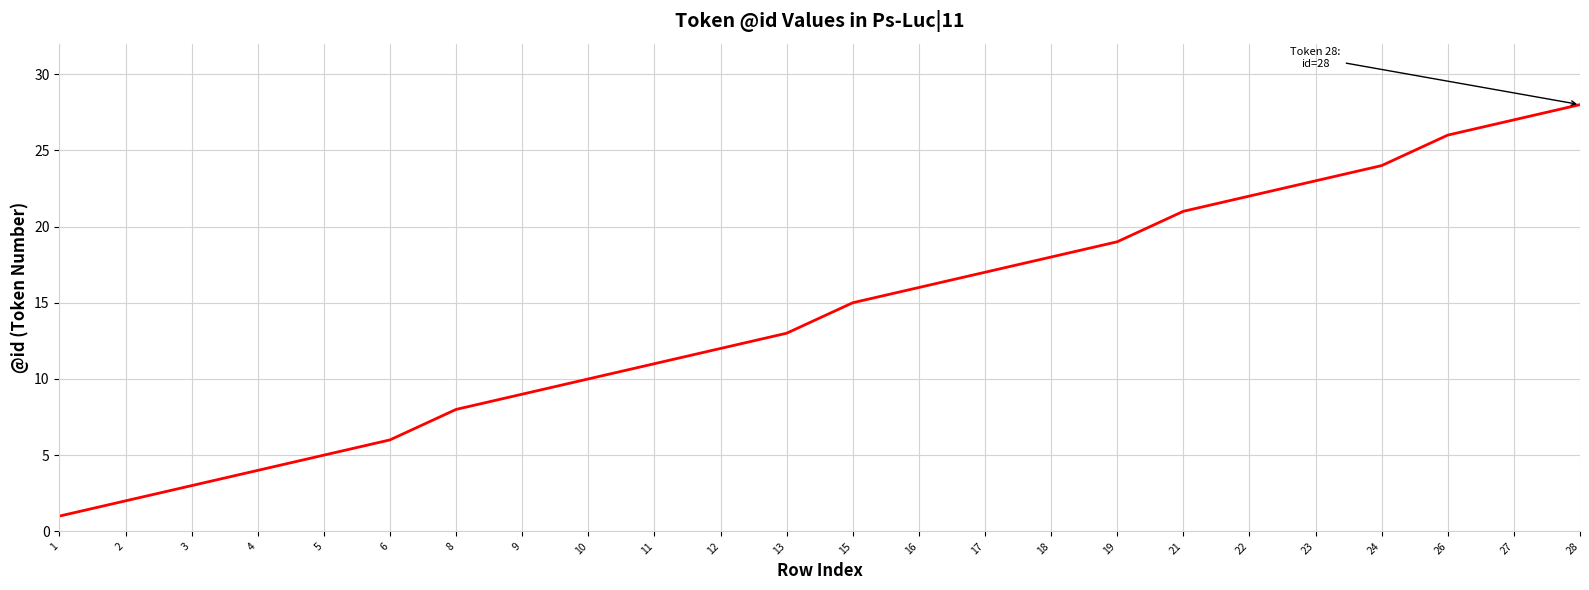

Is it true that the value at 15 is 23?

False